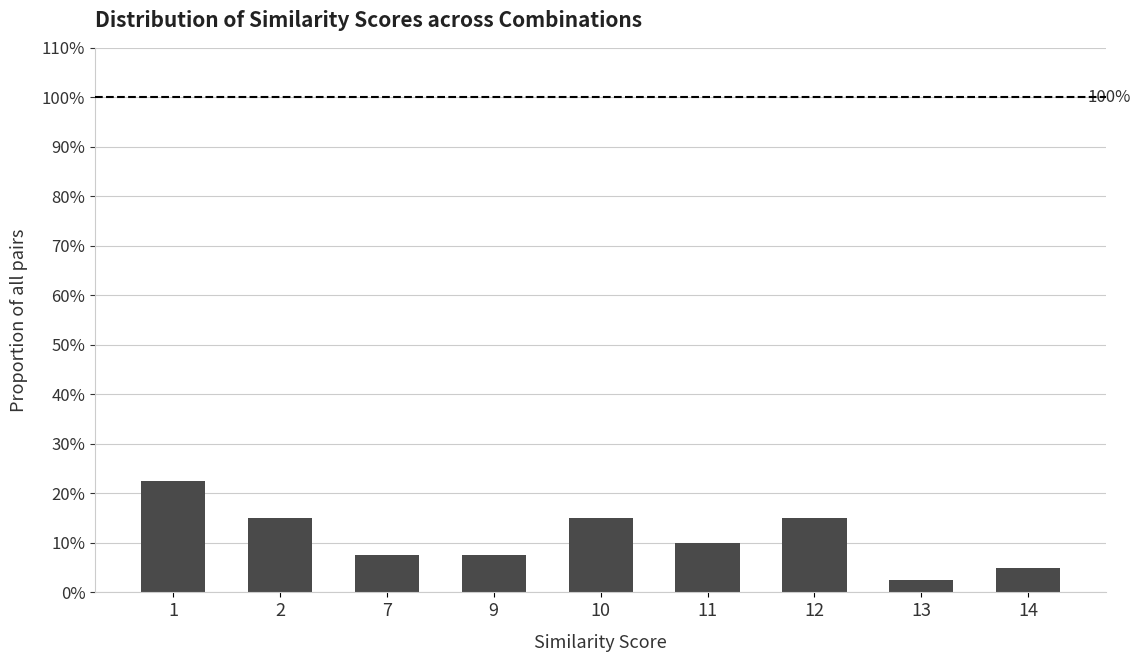

What is the value of the 4th bar from the left?

7.5